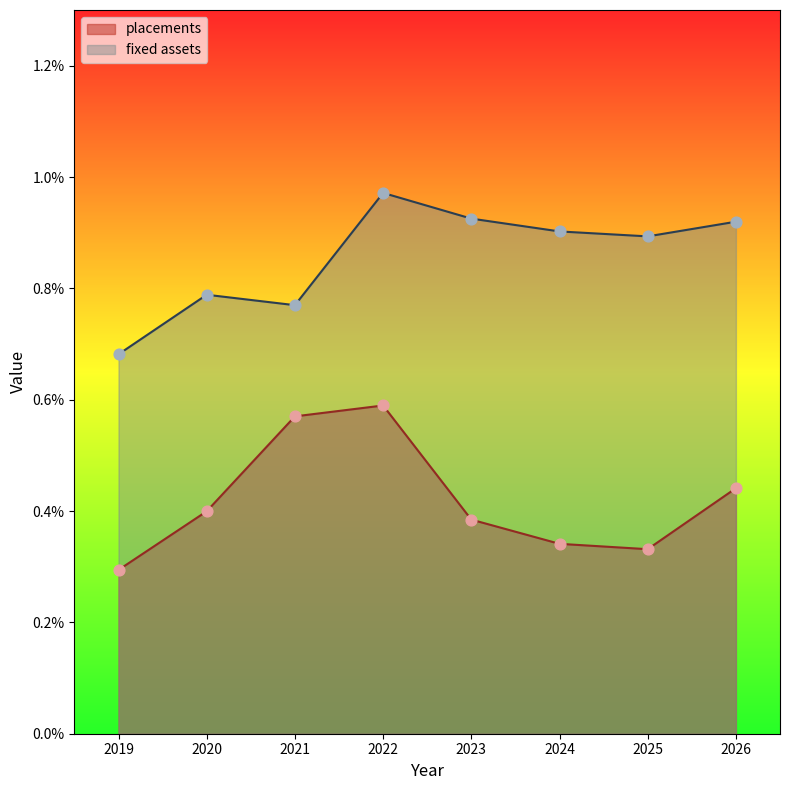

At which category is the sum across all series the highest?

2022